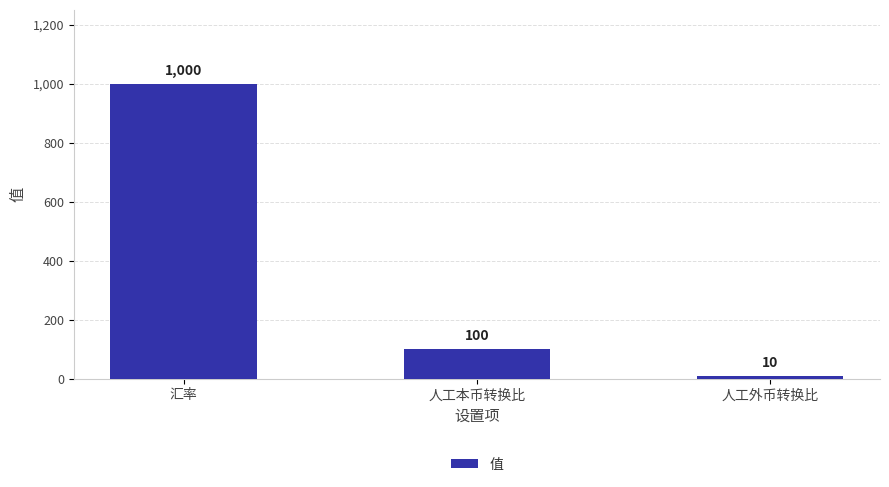

Is it true that the value at 汇率 is 1453?

False